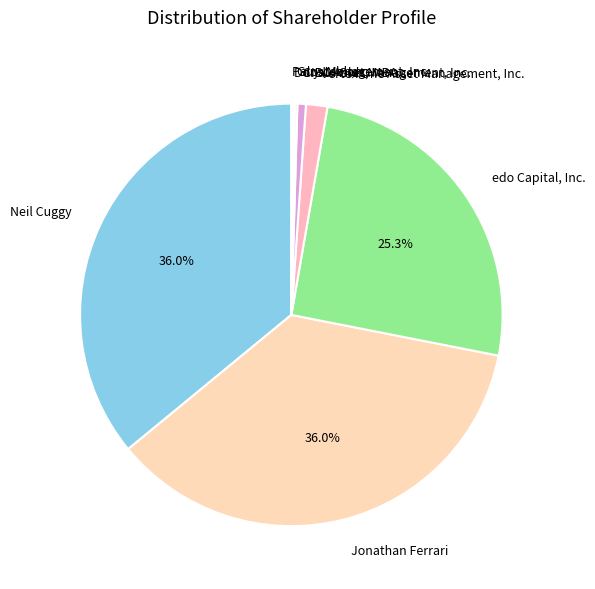

To the nearest percent, what is the difference between the largest and smallest slice percentages?

36%